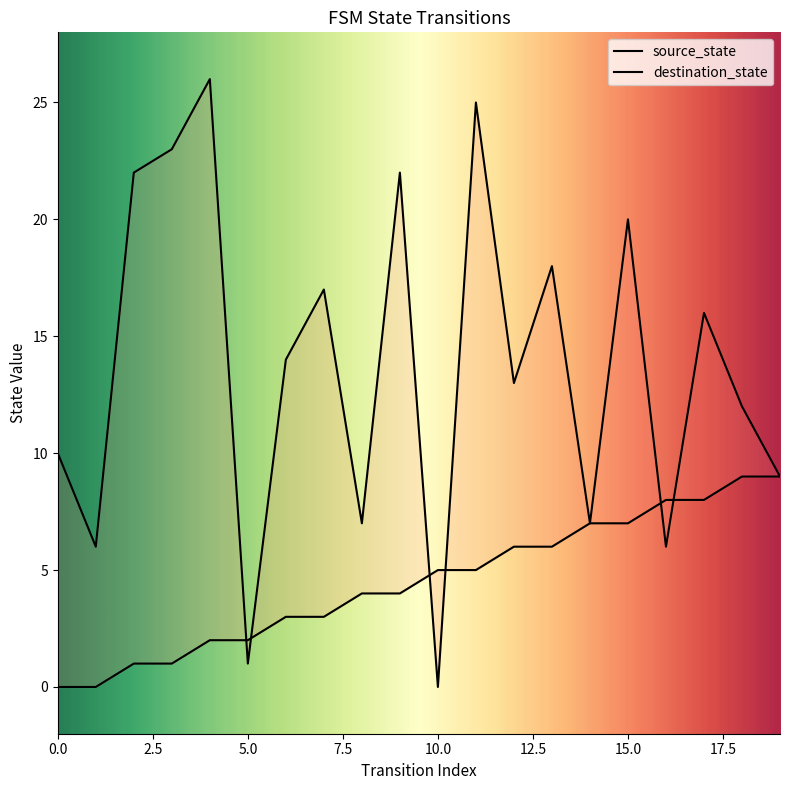

Is this an area chart (filled region under the line)?

No